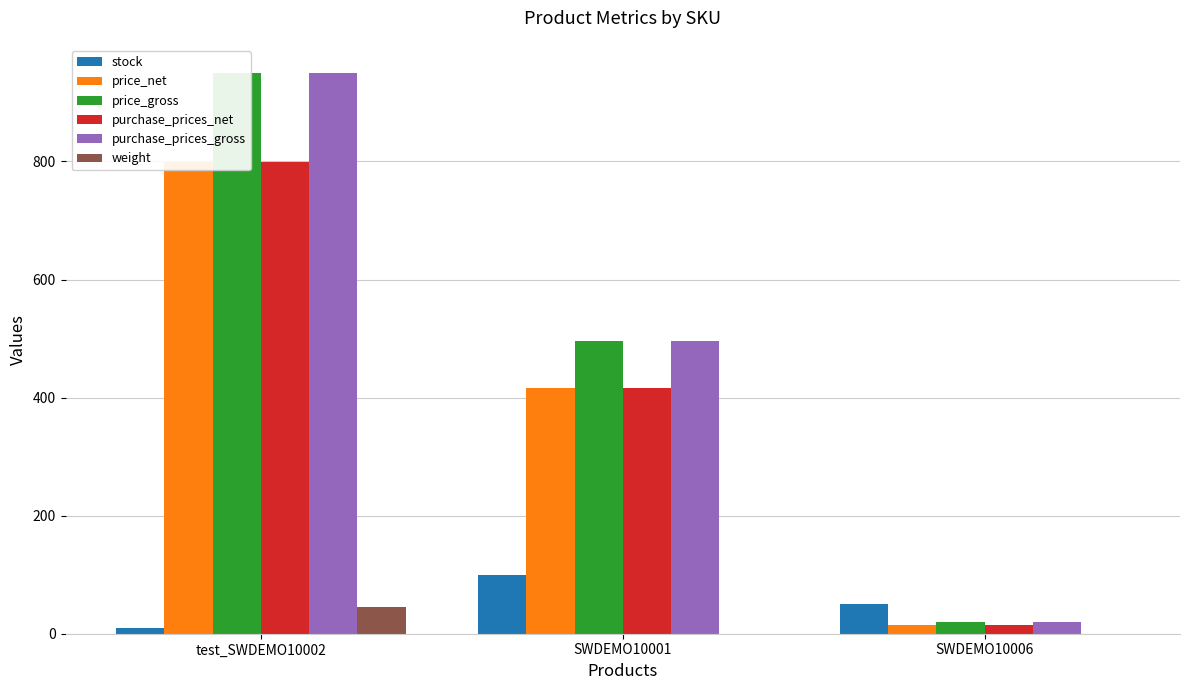

How many bars are there in each group?

6